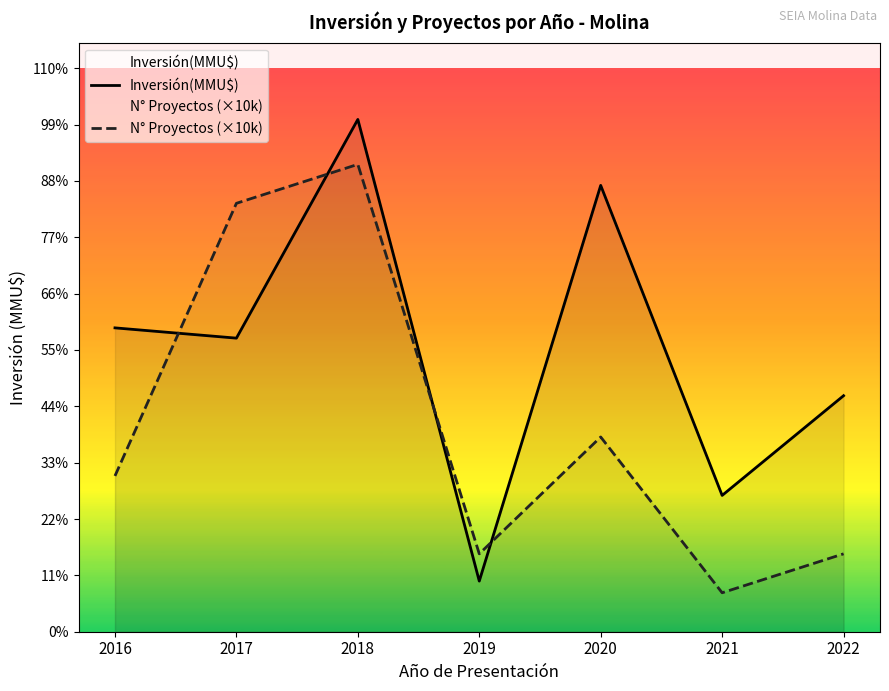

Rank the series by their average value, from highest to lowest.

Inversión(MMU$), N° Proyectos (×10k)